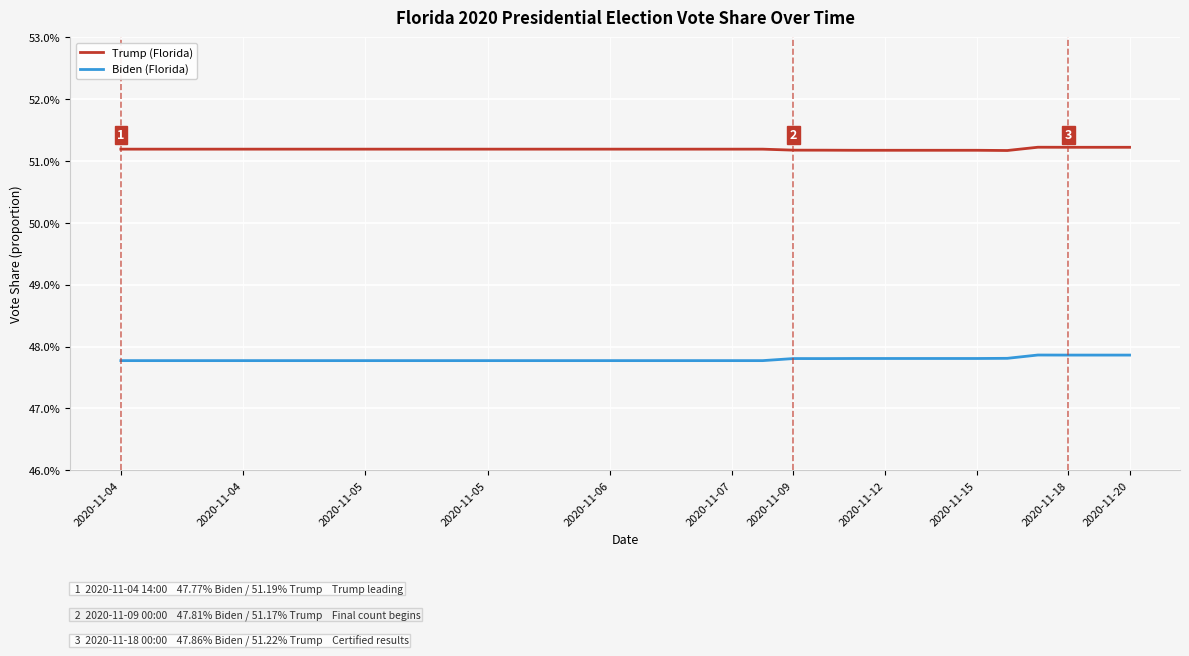

Reading right to left, extract all data points from this chart.

Trump: 0.5	0.5	0.5	0.5	0.5	0.5	0.5	0.5	0.5	0.5	0.5	0.5	0.5	0.5	0.5	0.5	0.5	0.5	0.5	0.5	0.5	0.5	0.5	0.5	0.5	0.5	0.5	0.5	0.5	0.5	0.5	0.5	0.5	0.5
Biden: 0.5	0.5	0.5	0.5	0.5	0.5	0.5	0.5	0.5	0.5	0.5	0.5	0.5	0.5	0.5	0.5	0.5	0.5	0.5	0.5	0.5	0.5	0.5	0.5	0.5	0.5	0.5	0.5	0.5	0.5	0.5	0.5	0.5	0.5